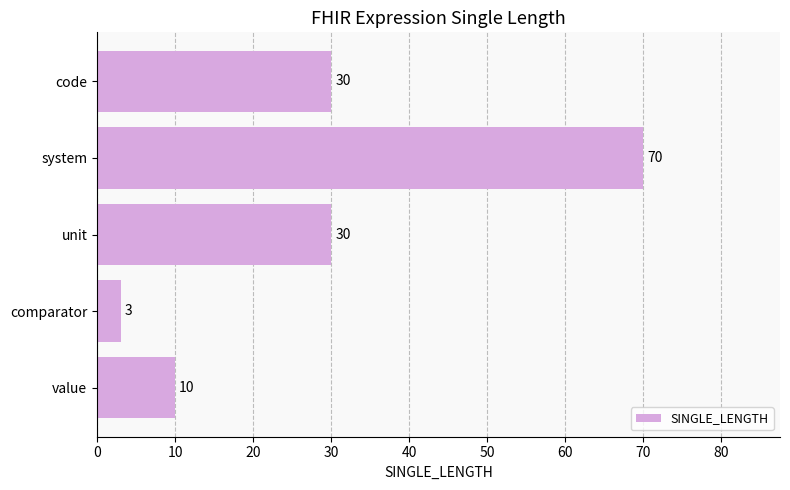

True or false: the data shows 105 at system.

False